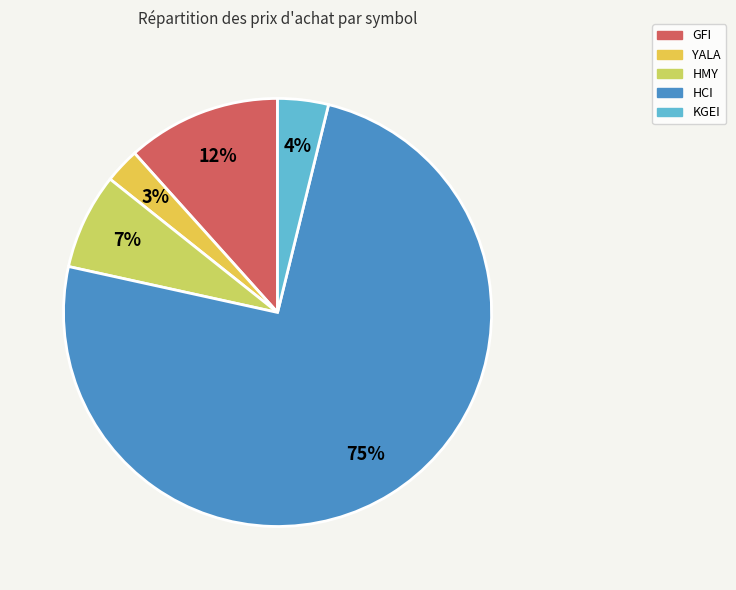

Between GFI and HMY, which is larger?

GFI